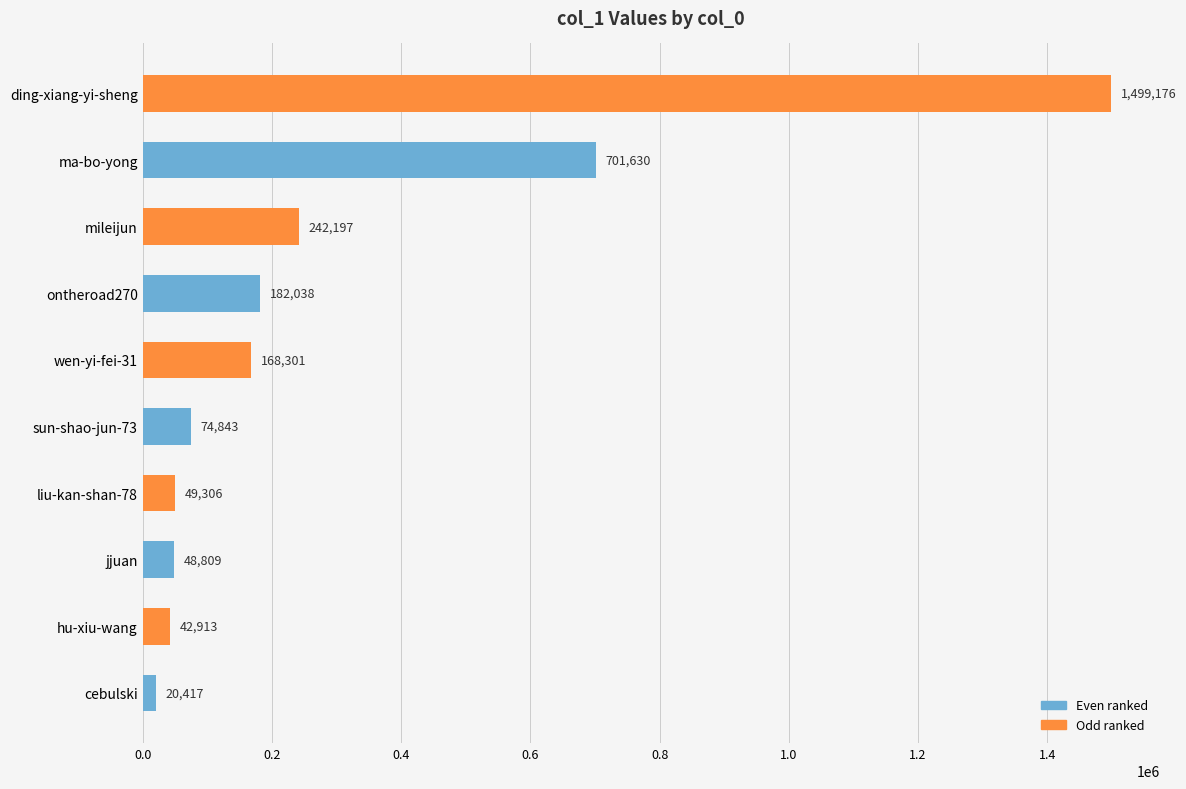

Rank the categories by value from lowest to highest.

cebulski, hu-xiu-wang, jjuan, liu-kan-shan-78, sun-shao-jun-73, wen-yi-fei-31, ontheroad270, mileijun, ma-bo-yong, ding-xiang-yi-sheng